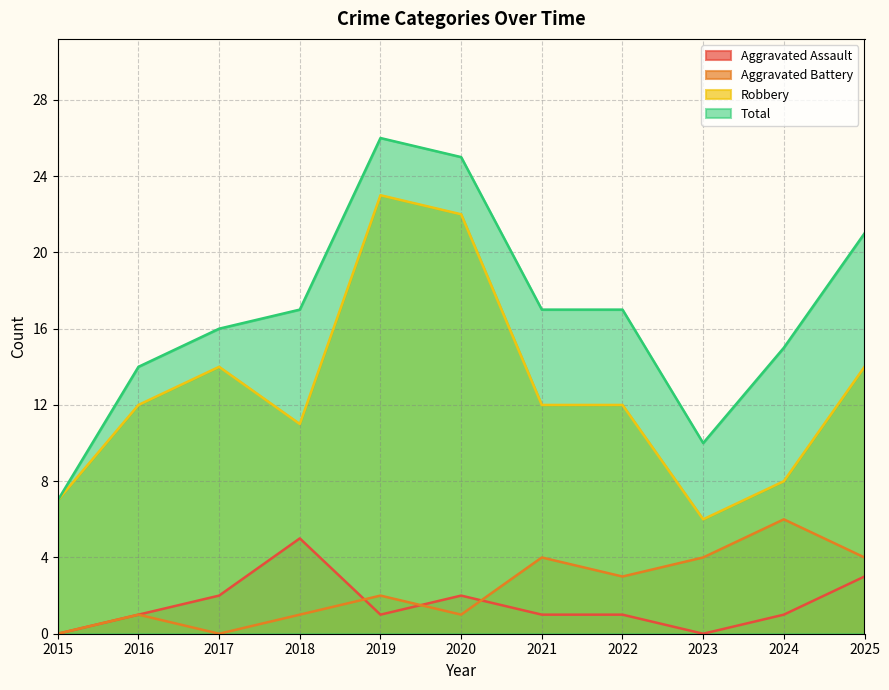

In Aggravated Battery, how many points are higher than both neighbors (excluding endpoints)?

4